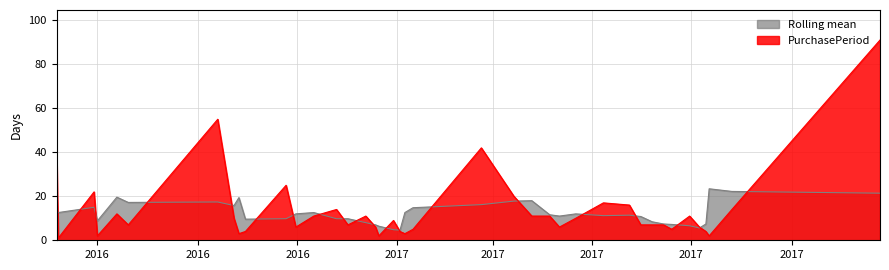

What is the change in value from 2016-06-07 to 2017-01-03?

+3